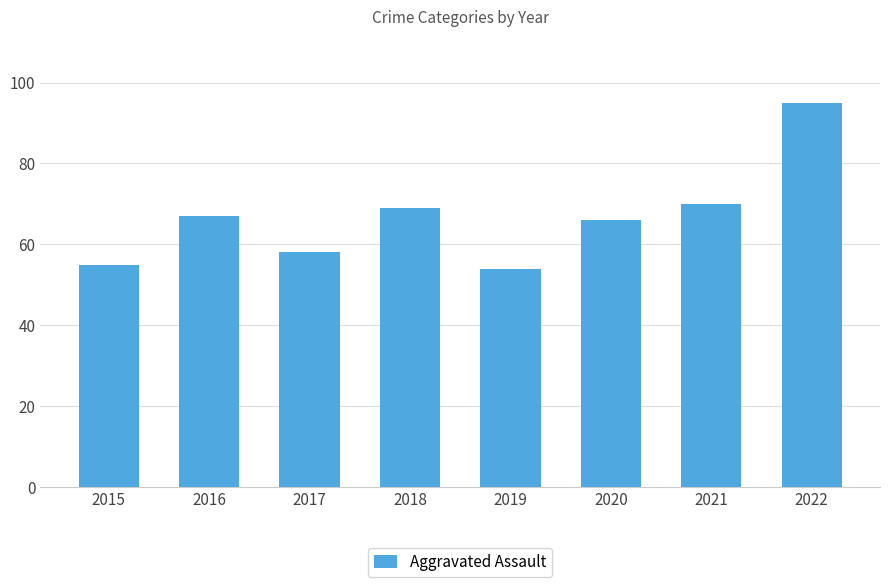

Is it true that the value at 2021 is 103?

False